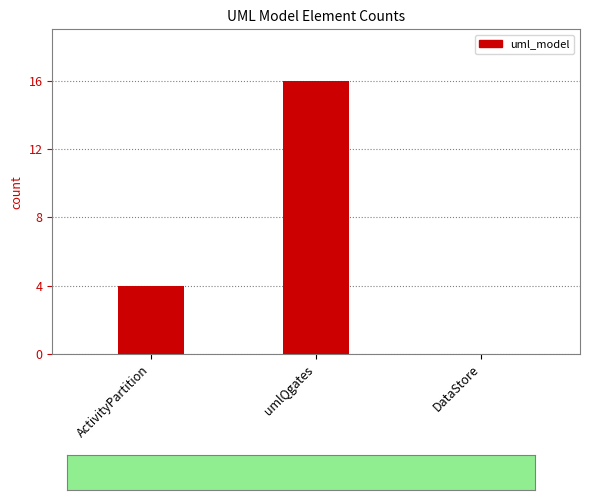

True or false: the data shows 4 at ActivityPartition.

True